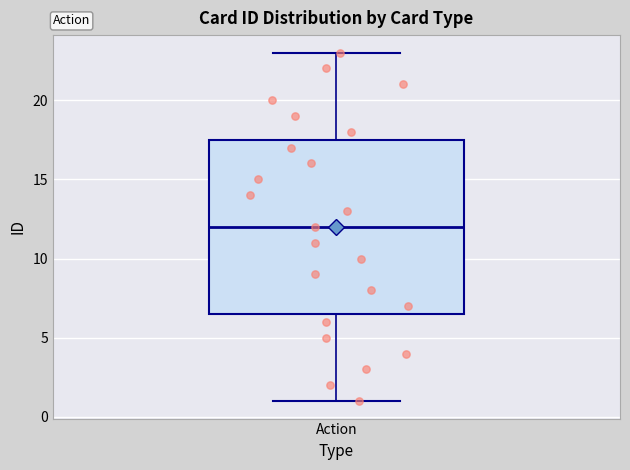

Transcribe this box plot: give where the median line is, the range the box spans, and where the two whiskers end, as read against the y-axis. The values are not printed on the chart, so give them approximately, as read against the axis.

median 12.0, box 6.5 to 17.5, whiskers 1.0 to 23.0